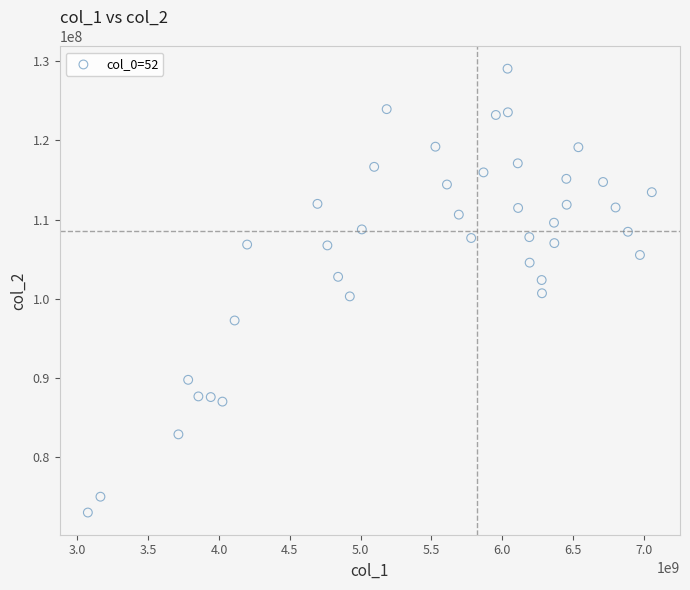

What is the range of Y values (max minus min)?

56071479